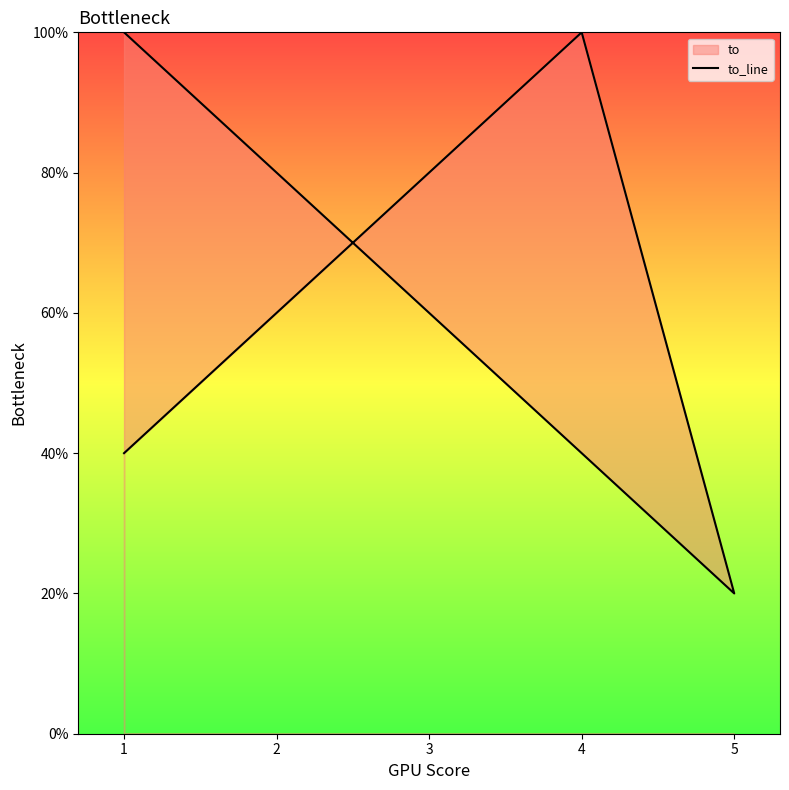

What is the change in value from 3 to 4?

+20